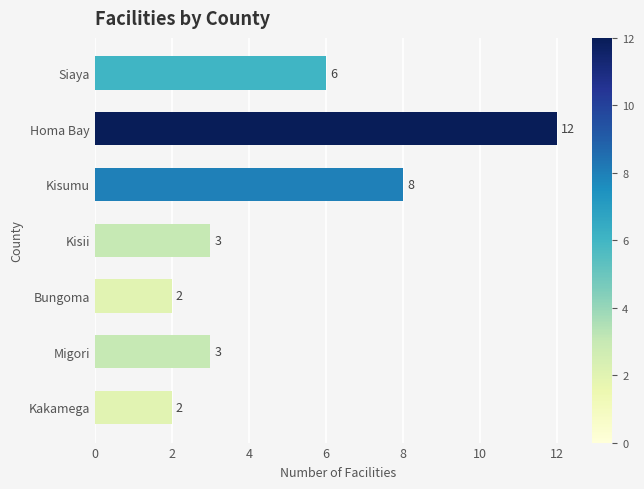

What is the ratio of the value at Kisumu to the value at Migori?

2.7